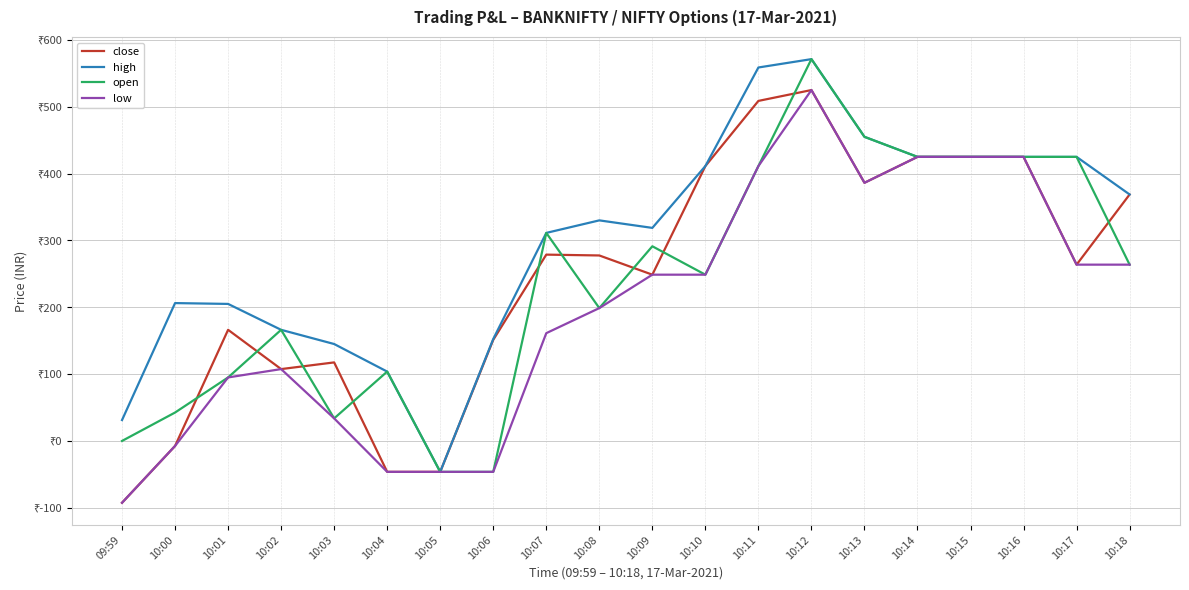

At how many categories does at least one series exceed 65?

18